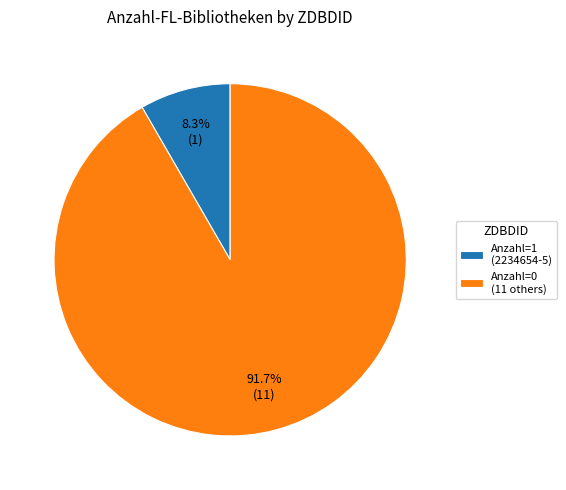

Which category has the smallest portion of the pie?

Anzahl=1 (2234654-5)